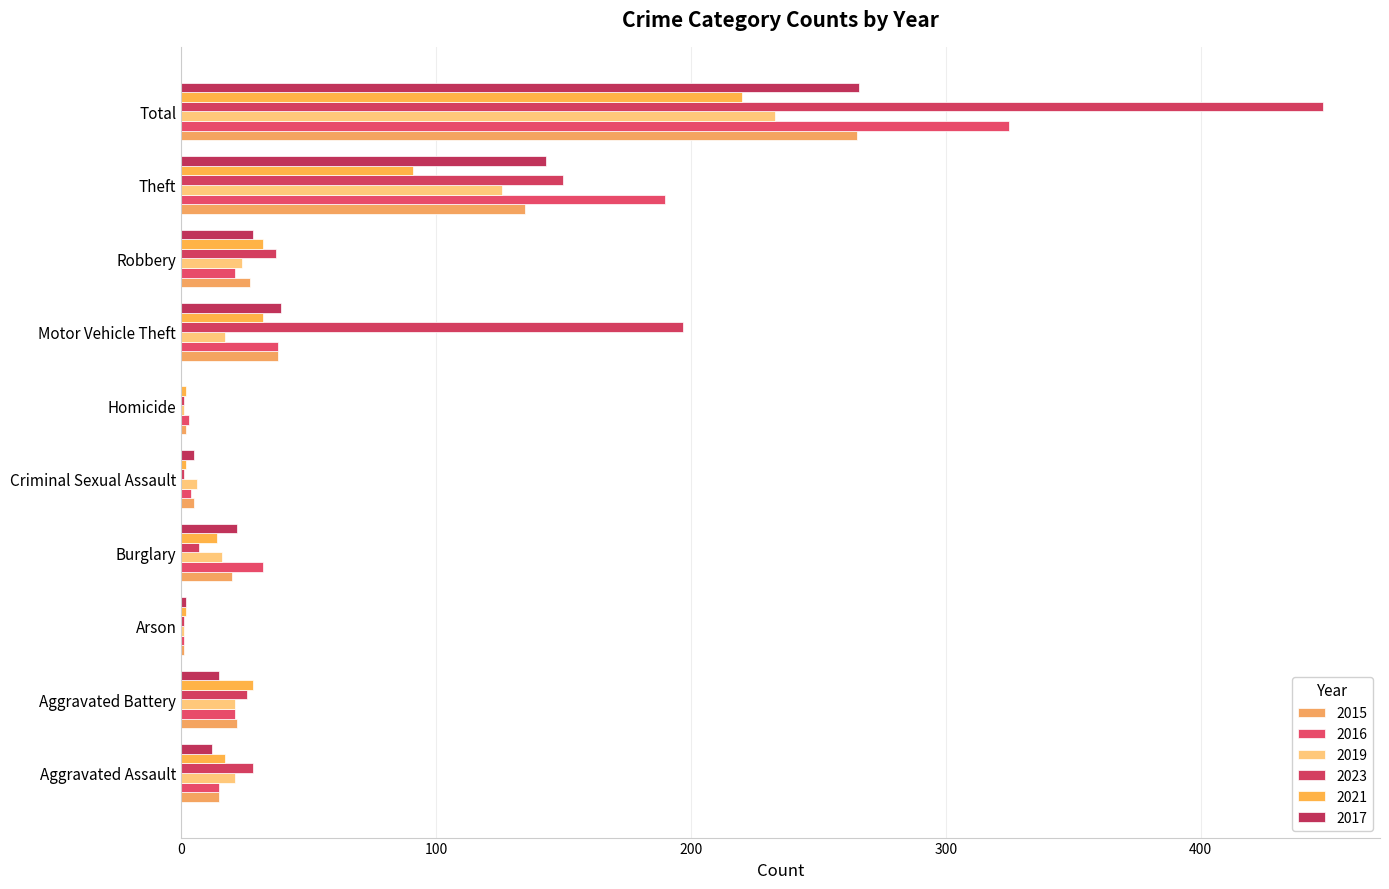

Where does the 2015 series first go above 22?

Motor Vehicle Theft